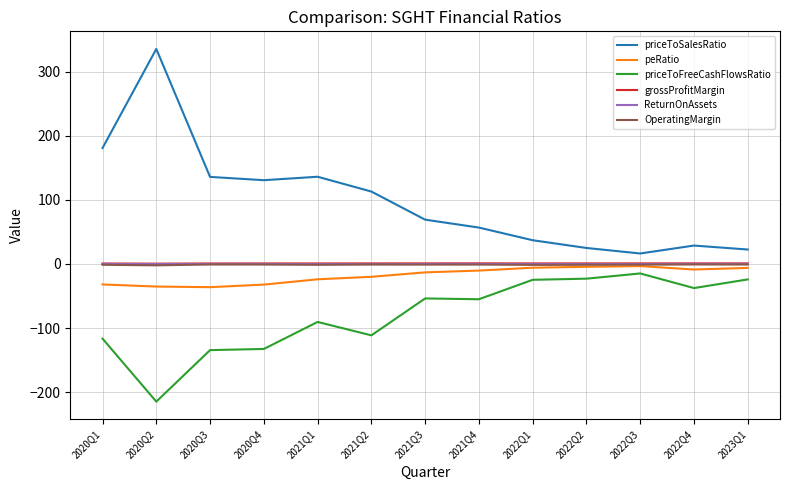

Which category has the lowest value across all series?

2020Q2